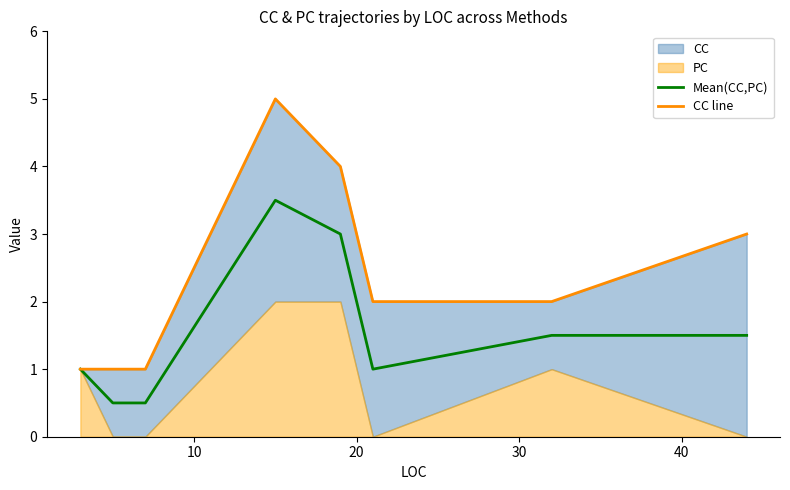

True or false: Mean(CC,PC) has more than 0 interior local peaks.

True